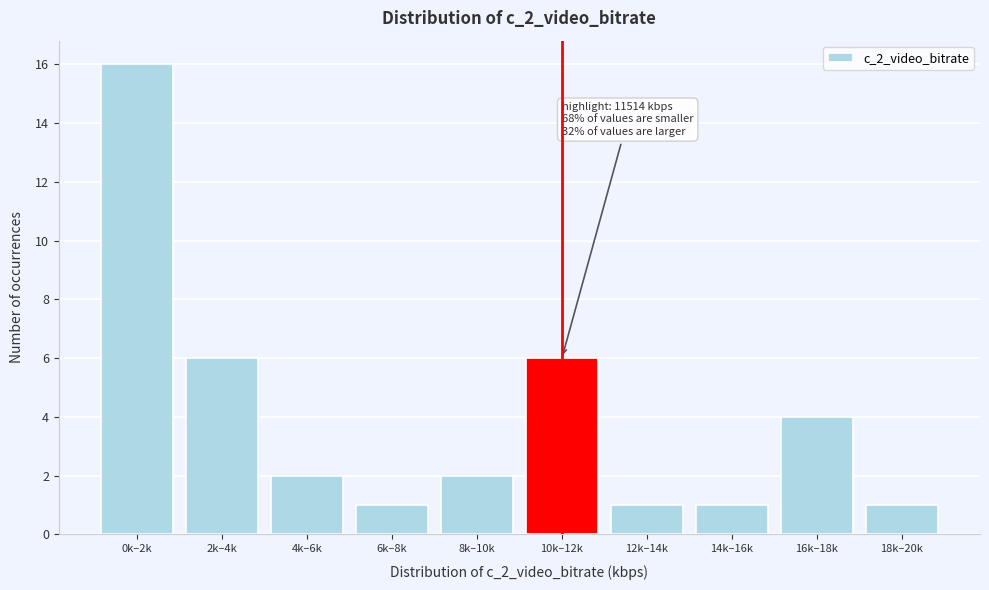

Reading left to right, extract all data points from this chart.

0k–2k=16	2k–4k=6	4k–6k=2	6k–8k=1	8k–10k=2	10k–12k=6	12k–14k=1	14k–16k=1	16k–18k=4	18k–20k=1